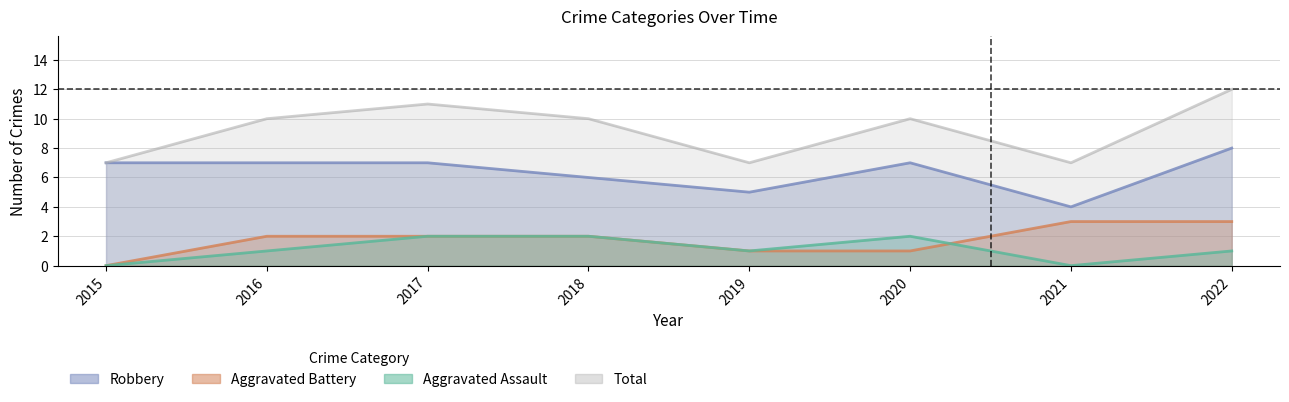

True or false: Aggravated Battery and Robbery intersect in this chart.

False